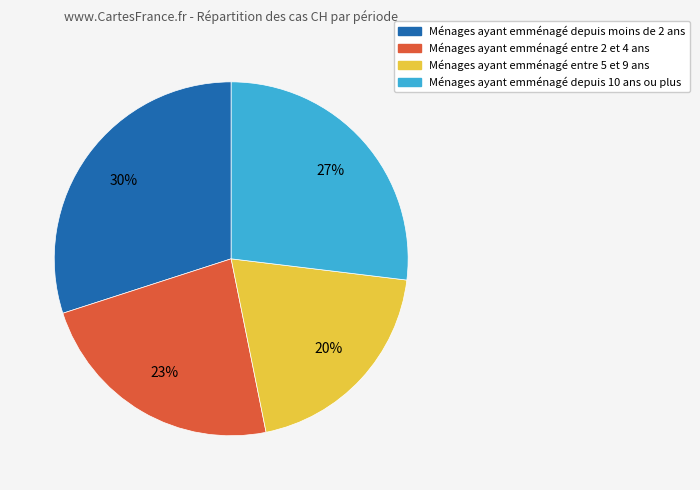

To the nearest percent, what is the difference between the largest and smallest slice percentages?

10%